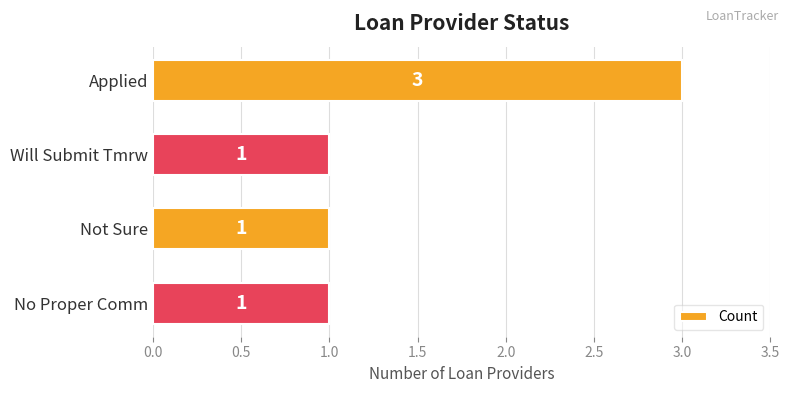

What is the maximum value shown in the chart?

3